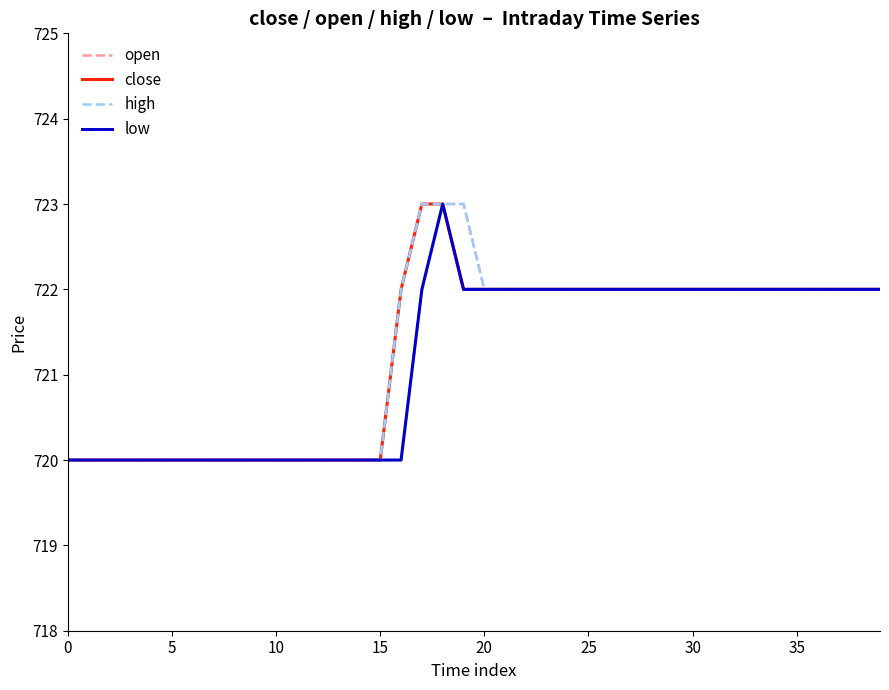

What is the minimum value shown in the chart?

720